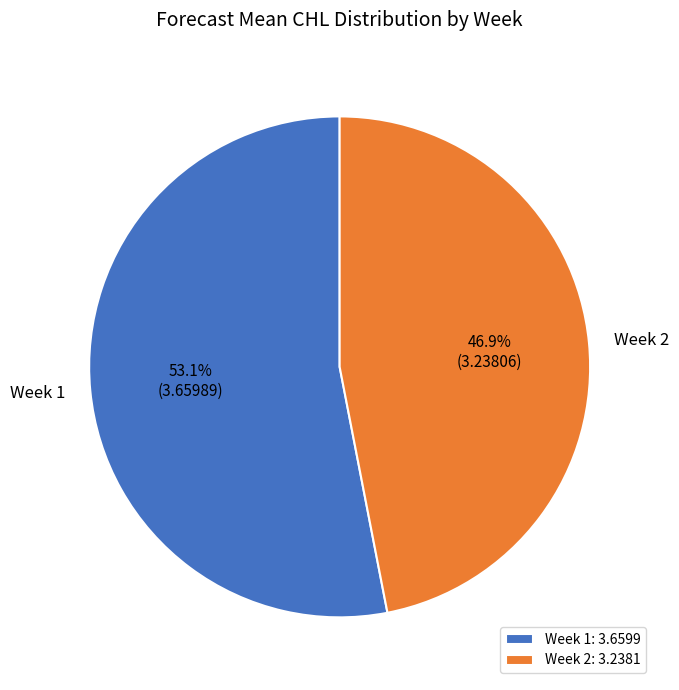

How many segments does this pie chart have?

2